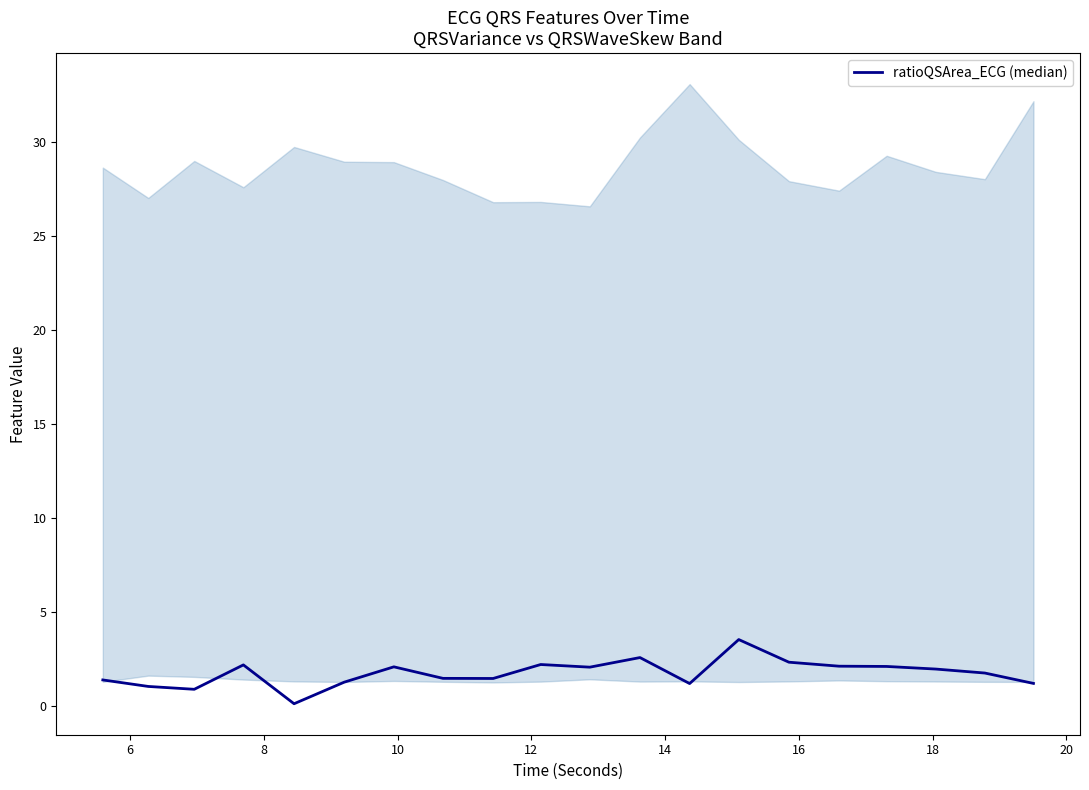

True or false: the data has more than 2 interior local peaks.

True